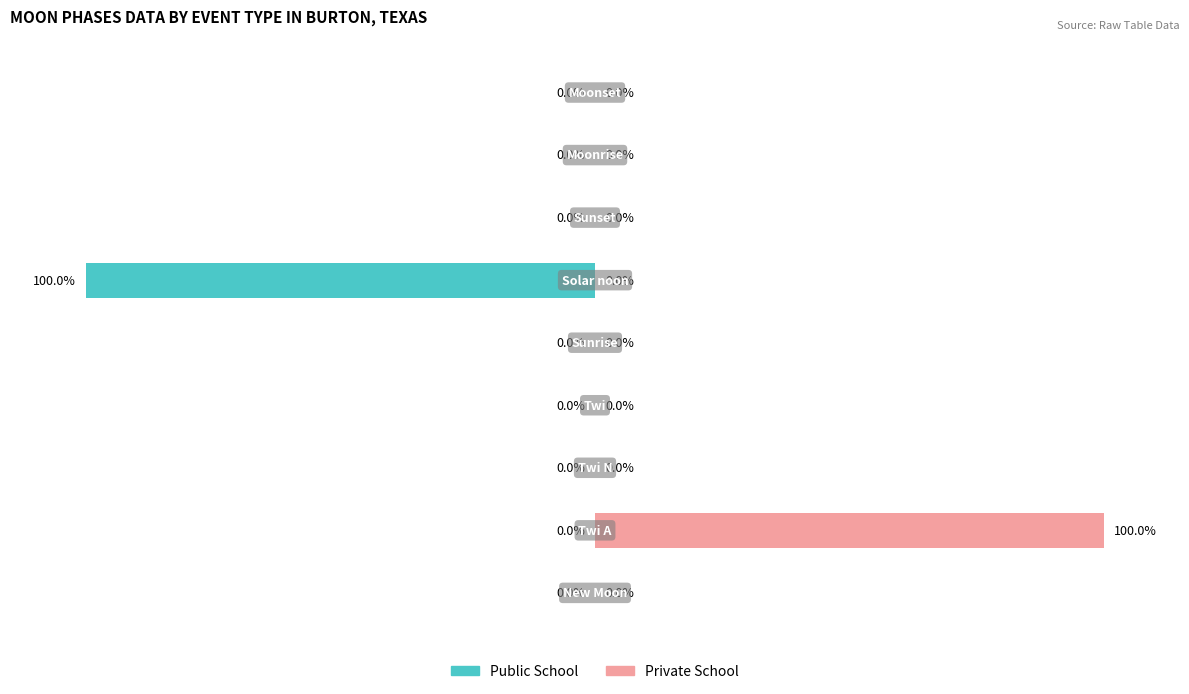

Reading right to left, extract all data points from this chart.

Public School: 8=0	7=0	6=0	5=-100	4=0	3=0	2=0	1=0	0=0
Private School: 8=0	7=0	6=0	5=0	4=0	3=0	2=0	1=100	0=0